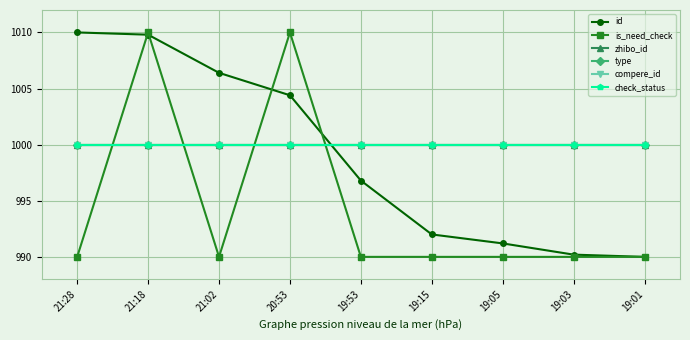

What is the label of the 4th point from the left?

20:53